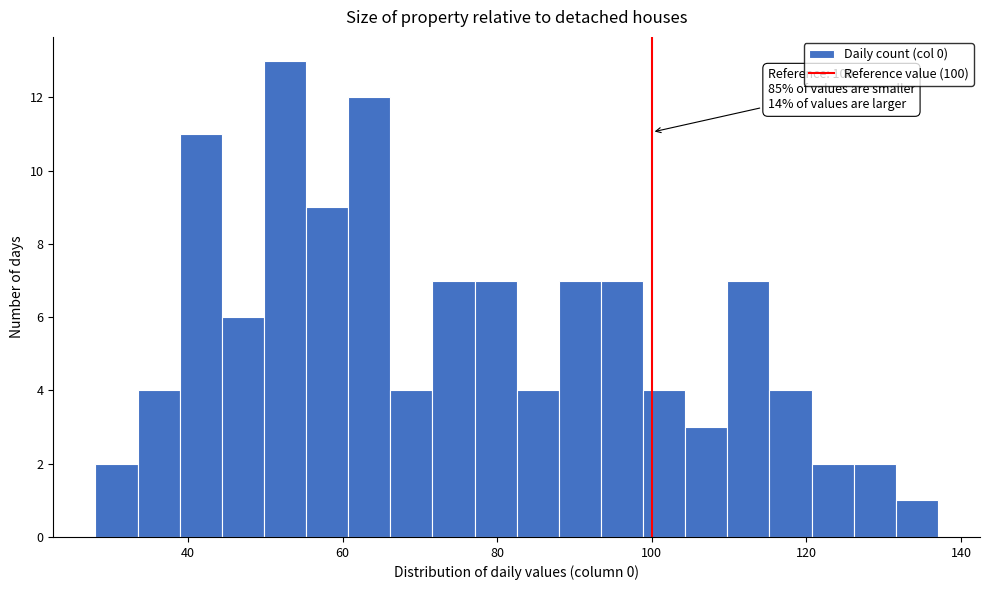

Read against the x-axis, roughly where is the centre of the tallest bar?

52